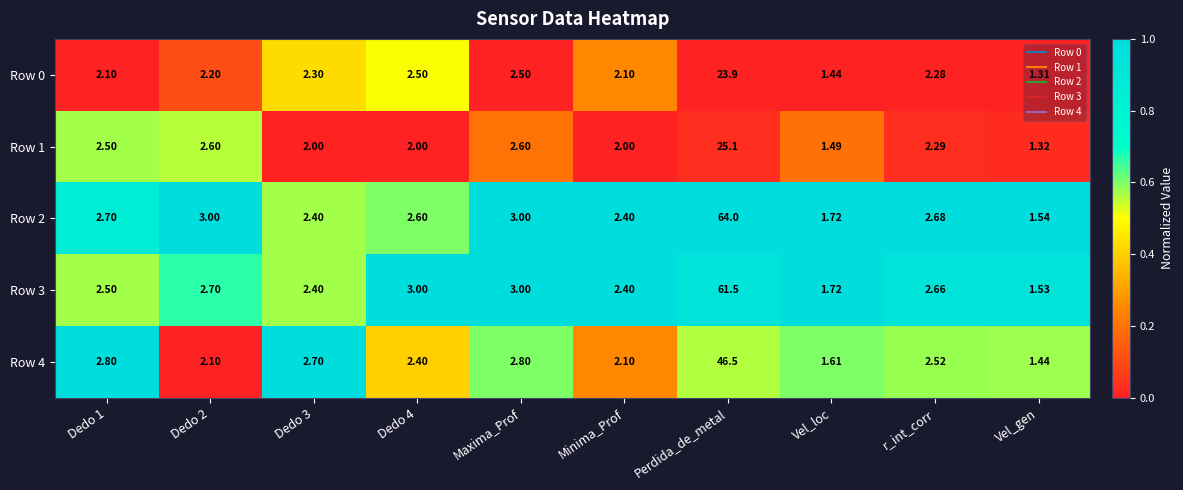

At which label does Row 3 reach its minimum?

Vel_gen